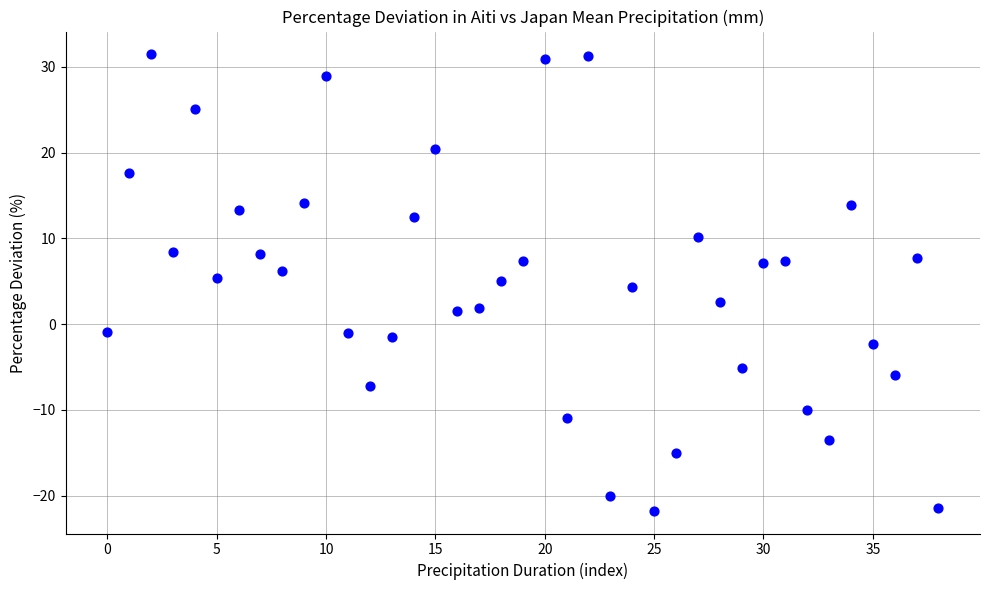

What is the range of Y values (max minus min)?

53.2